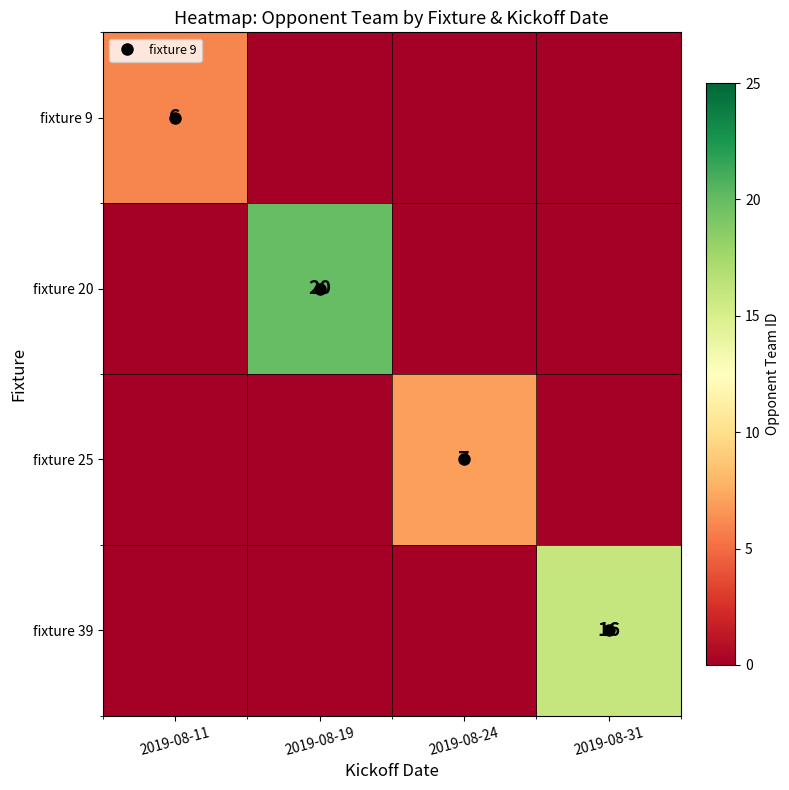

What is the difference between the maximum and second lowest values in the fixture 39 series?

16